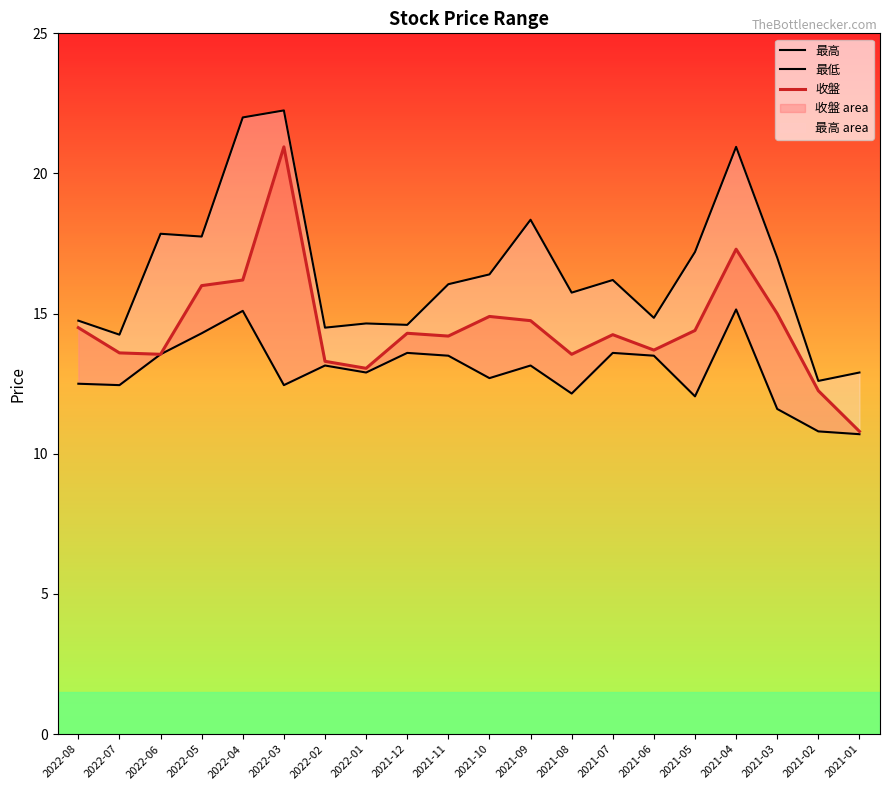

Reading left to right, transcribe all the data shown in this chart.

最高: 2022-08=14.8	2022-07=14.2	2022-06=17.9	2022-05=17.8	2022-04=22.0	2022-03=22.2	2022-02=14.5	2022-01=14.7	2021-12=14.6	2021-11=16.1	2021-10=16.4	2021-09=18.4	2021-08=15.8	2021-07=16.2	2021-06=14.8	2021-05=17.2	2021-04=20.9	2021-03=17.0	2021-02=12.6	2021-01=12.9
最低: 2022-08=12.5	2022-07=12.4	2022-06=13.6	2022-05=14.3	2022-04=15.1	2022-03=12.4	2022-02=13.2	2022-01=12.9	2021-12=13.6	2021-11=13.5	2021-10=12.7	2021-09=13.2	2021-08=12.2	2021-07=13.6	2021-06=13.5	2021-05=12.1	2021-04=15.2	2021-03=11.6	2021-02=10.8	2021-01=10.7
收盤: 2022-08=14.5	2022-07=13.6	2022-06=13.6	2022-05=16.0	2022-04=16.2	2022-03=20.9	2022-02=13.3	2022-01=13.1	2021-12=14.3	2021-11=14.2	2021-10=14.9	2021-09=14.8	2021-08=13.6	2021-07=14.2	2021-06=13.7	2021-05=14.4	2021-04=17.3	2021-03=15.0	2021-02=12.2	2021-01=10.8